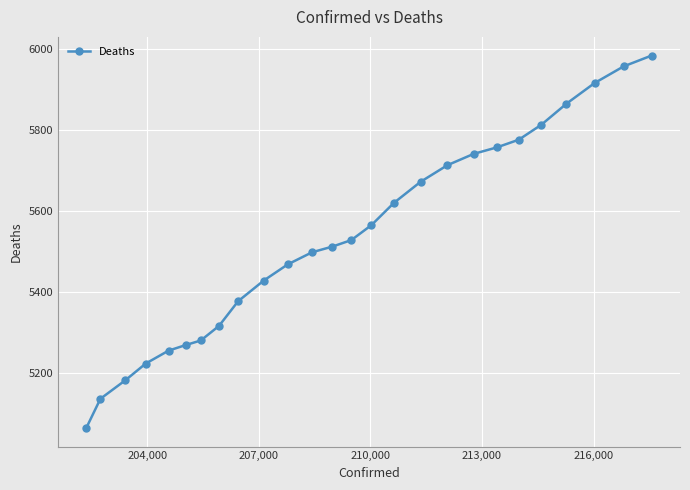

How many series are shown in this chart?

1